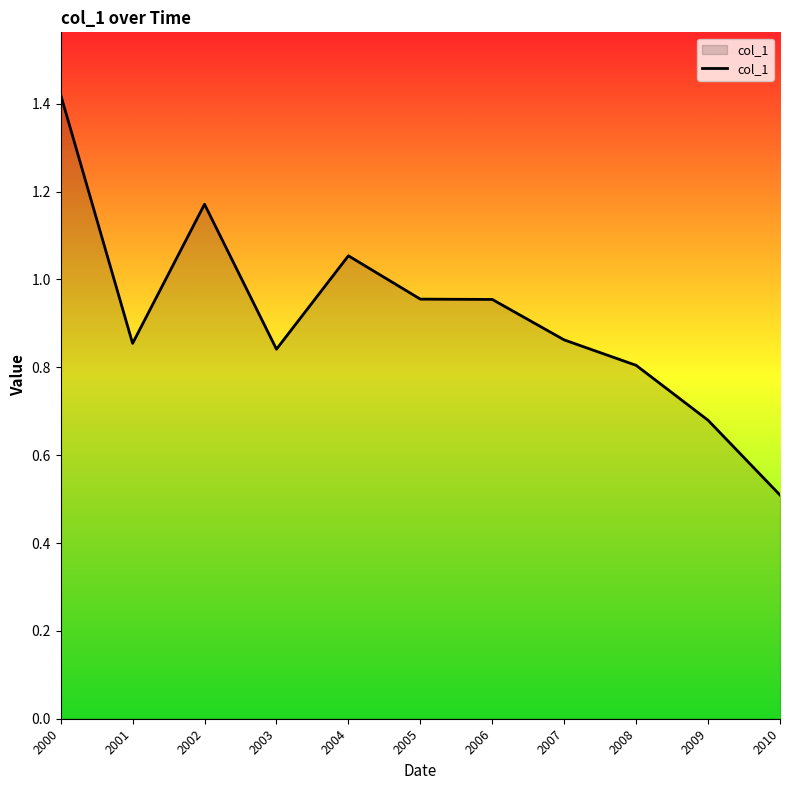

True or false: the data shows 1.1 at 2009.

False